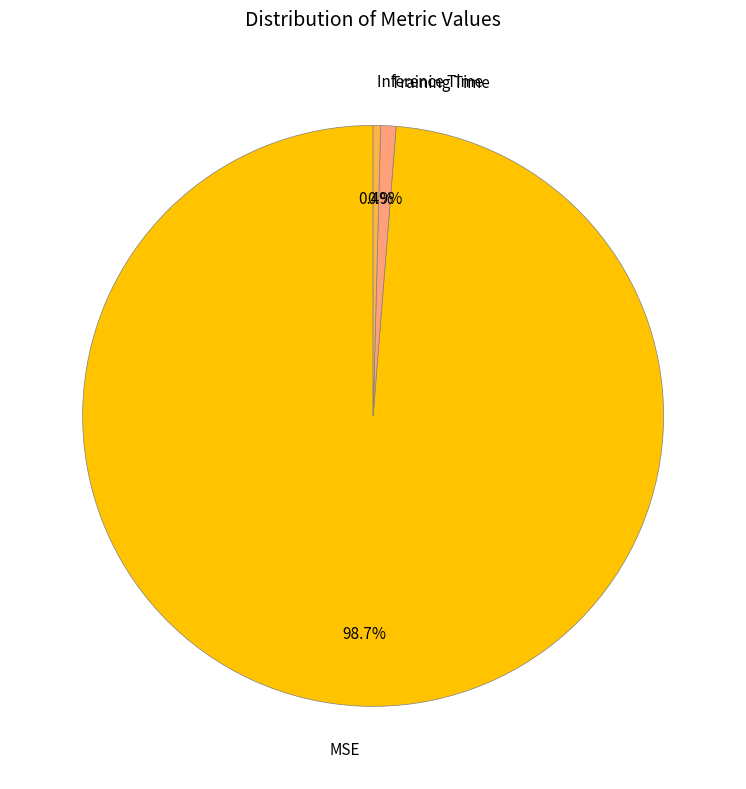

How many segments does this pie chart have?

3